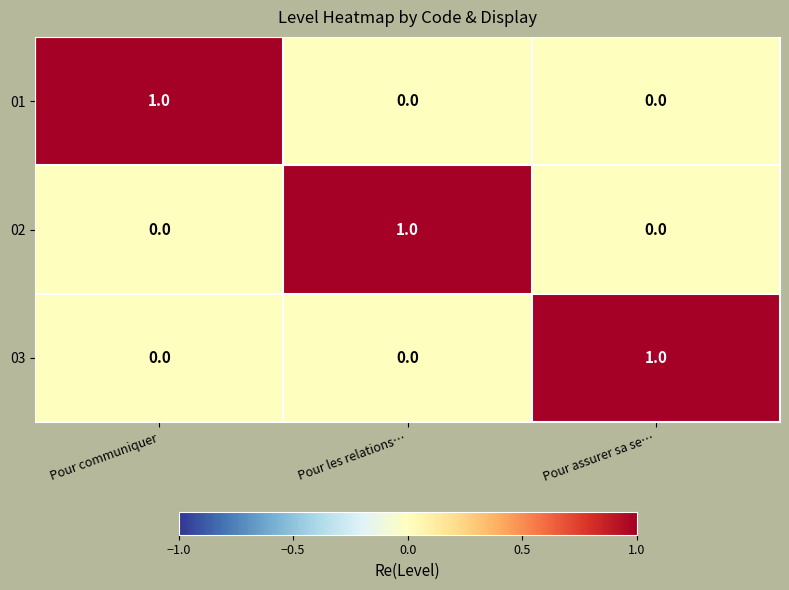

Count the 01 values in the range 0 to 1.

3